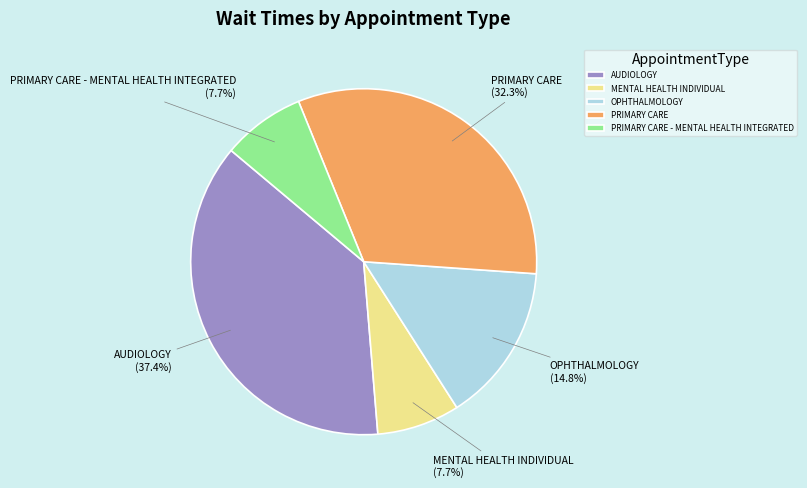

What percentage do OPHTHALMOLOGY and AUDIOLOGY together represent?

52.3%